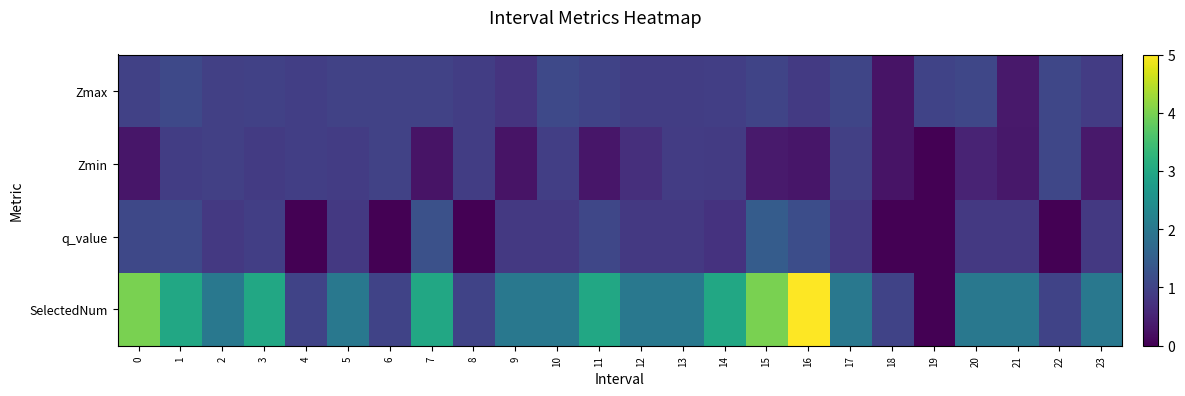

Reading left to right, transcribe all the data shown in this chart.

Zmax: 0=1.0	1=1.1	2=0.9	3=1.0	4=0.9	5=1.0	6=1.0	7=1.0	8=0.9	9=0.7	10=1.1	11=1.0	12=0.9	13=0.9	14=0.9	15=1.0	16=0.8	17=1.0	18=0.3	19=1.0	20=1.1	21=0.3	22=1.1	23=0.9
Zmin: 0=0.3	1=0.9	2=0.9	3=0.9	4=0.9	5=0.9	6=1.0	7=0.3	8=0.9	9=0.3	10=0.9	11=0.3	12=0.7	13=0.9	14=0.9	15=0.4	16=0.3	17=1.0	18=0.3	19=0.0	20=0.5	21=0.3	22=1.1	23=0.3
q_value: 0=1.1	1=1.1	2=0.8	3=0.9	4=0.0	5=0.8	6=0.0	7=1.2	8=0.0	9=0.8	10=0.8	11=1.1	12=0.8	13=0.8	14=0.7	15=1.5	16=1.2	17=0.8	18=0.0	19=0.0	20=0.8	21=0.8	22=0.0	23=0.8
SelectedNum: 0=4.0	1=3.0	2=2.0	3=3.0	4=1.0	5=2.0	6=1.0	7=3.0	8=1.0	9=2.0	10=2.0	11=3.0	12=2.0	13=2.0	14=3.0	15=4.0	16=5.0	17=2.0	18=1.0	19=0.0	20=2.0	21=2.0	22=1.0	23=2.0